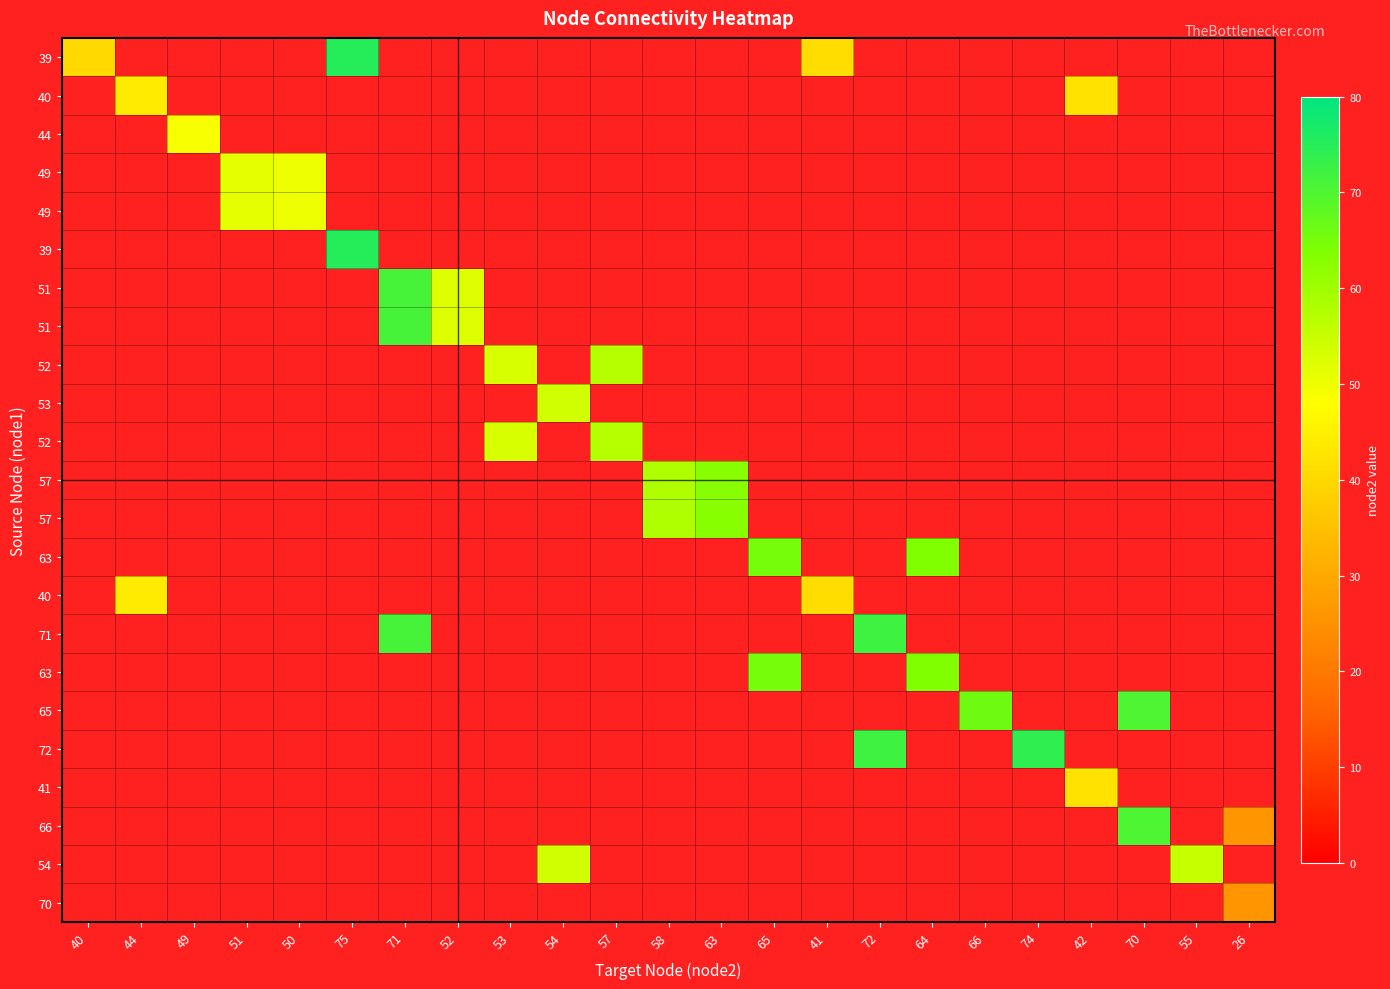

How many series are shown in this chart?

23